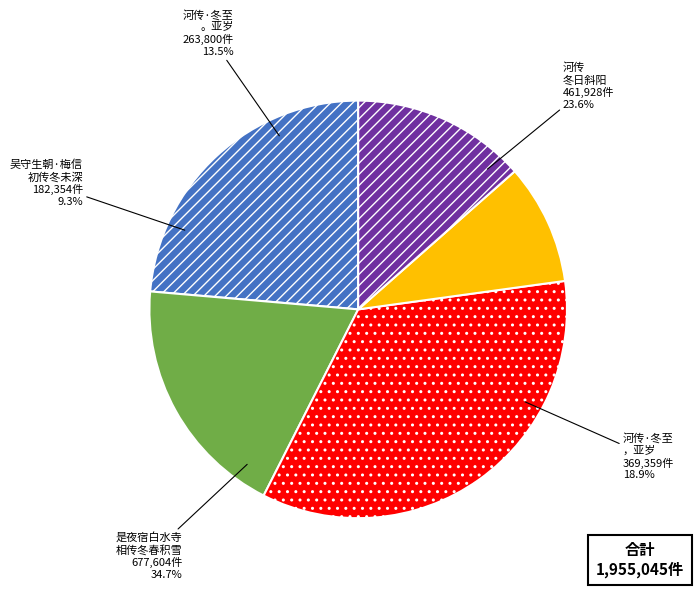

The 河传 冬日斜阳 slice represents 24% of the pie. True or false?

True